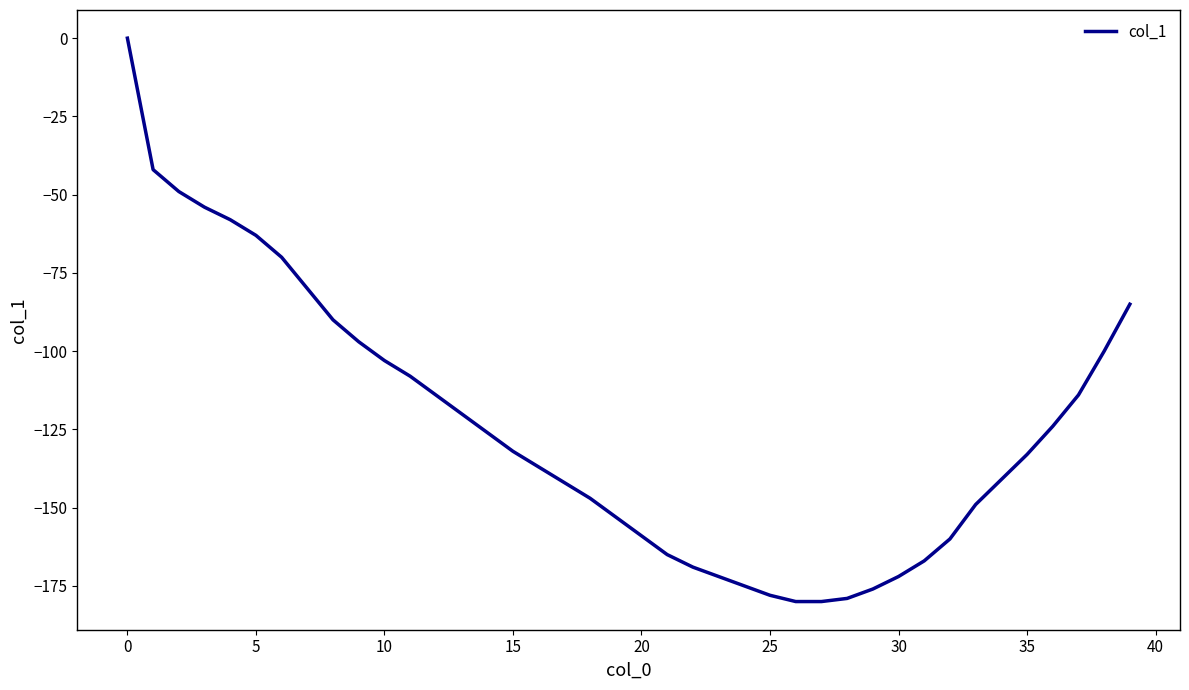

What is the minimum value shown in the chart?

-180